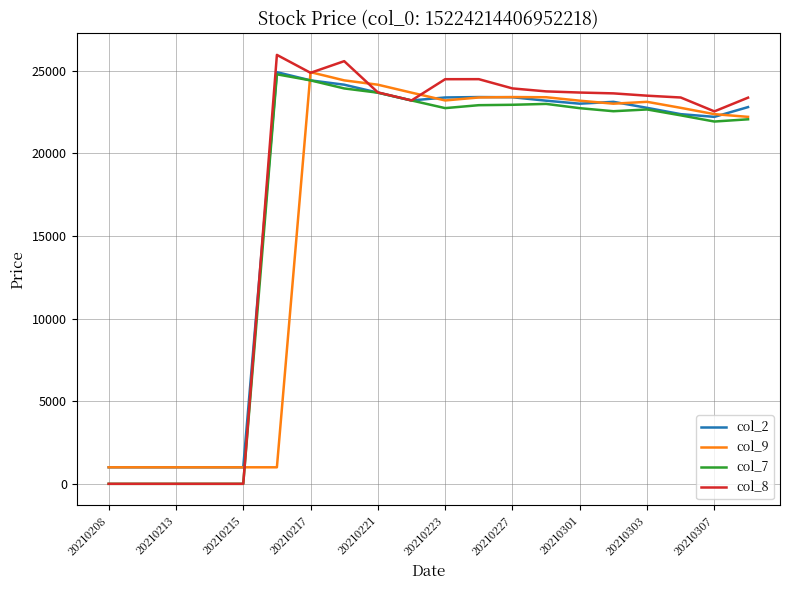

What is the maximum value shown in the chart?

25970